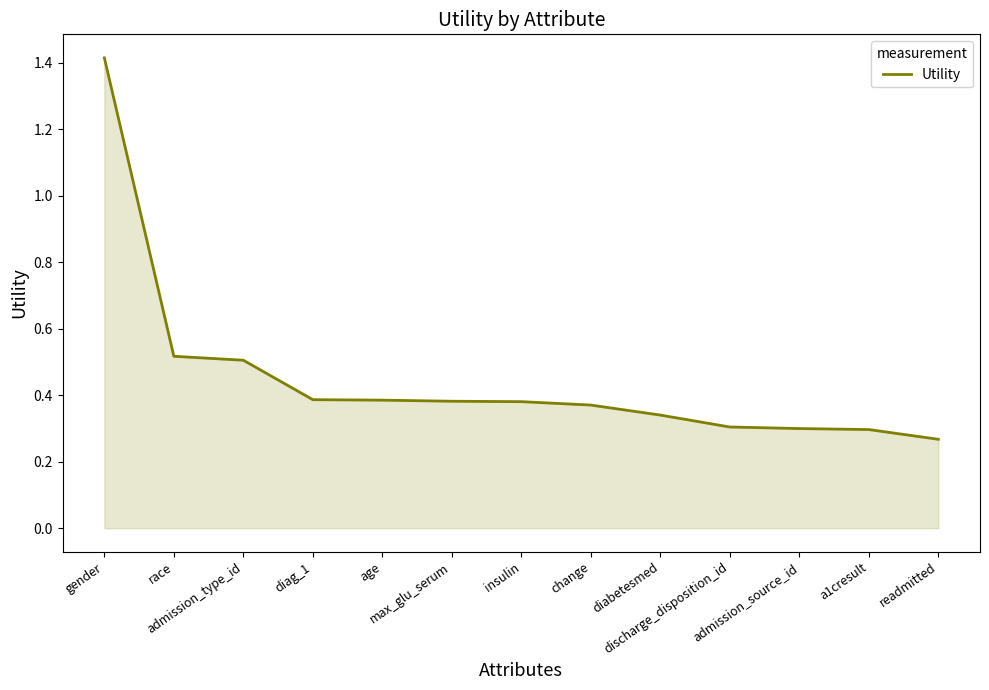

List the labels in order of value, smallest first.

readmitted, a1cresult, admission_source_id, discharge_disposition_id, diabetesmed, change, insulin, max_glu_serum, age, diag_1, admission_type_id, race, gender